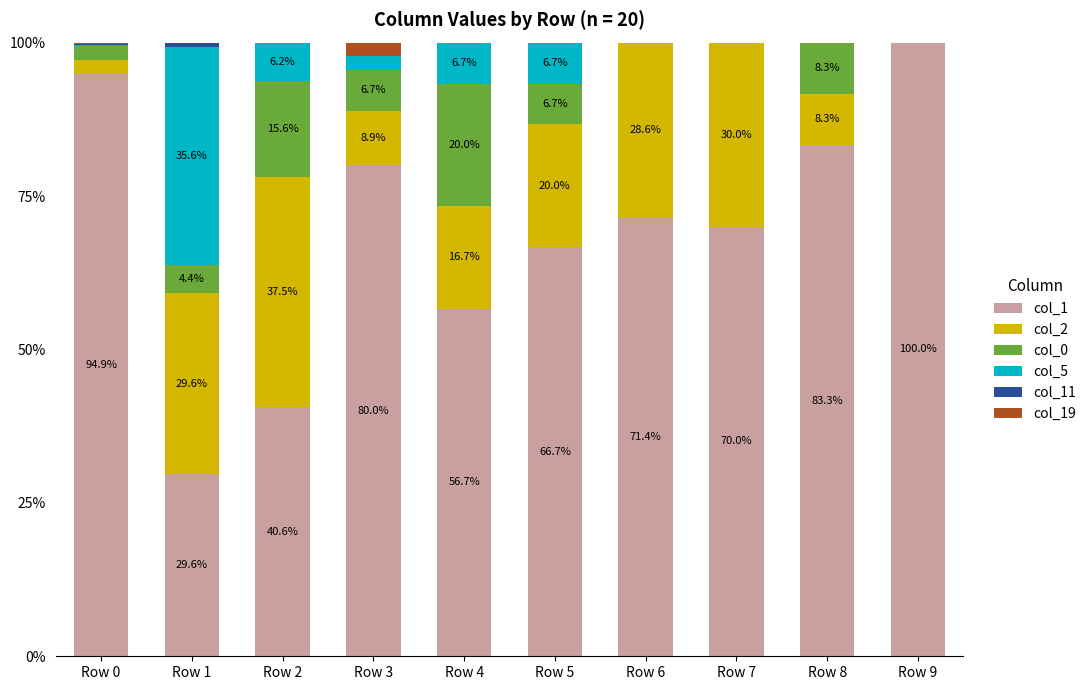

What is the total value across all series at Row 5?

100.0